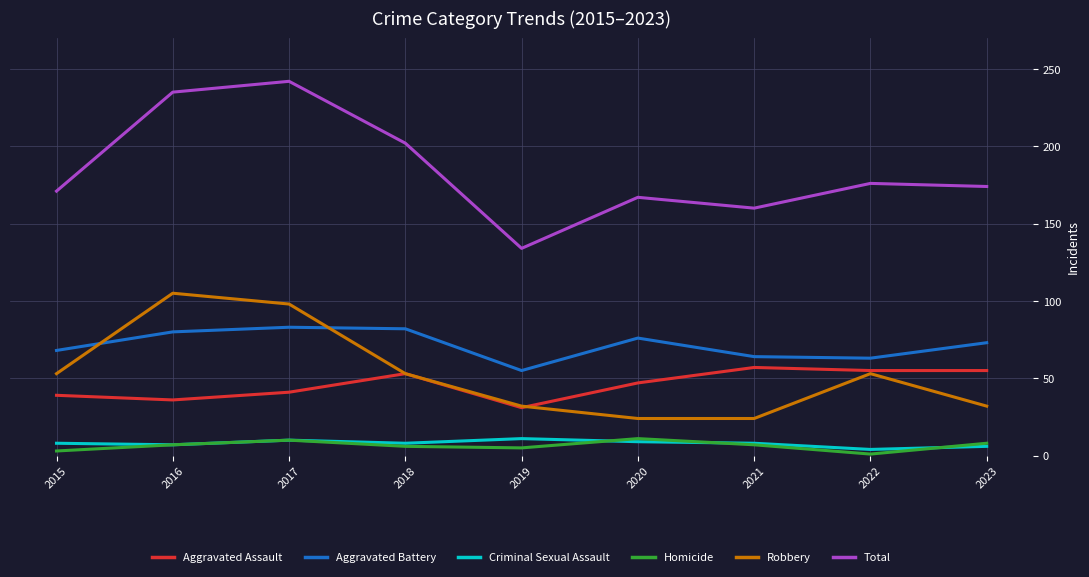

True or false: Criminal Sexual Assault and Total cross at least once.

False